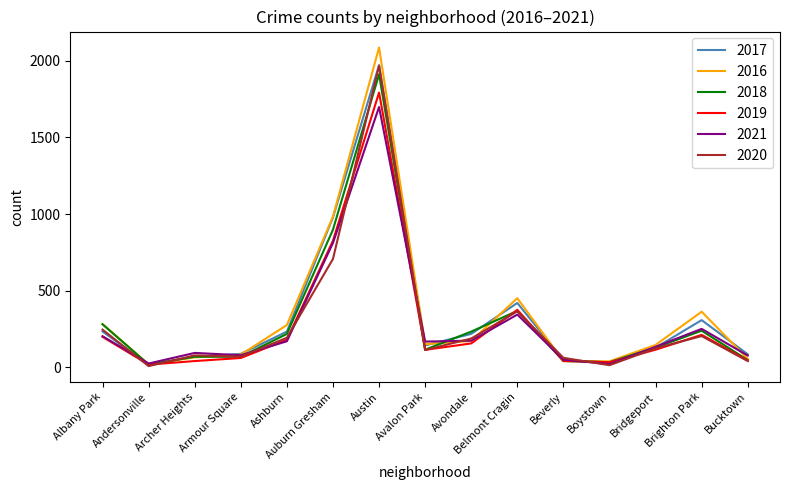

At which category does 2019 reach its first local peak?

Austin